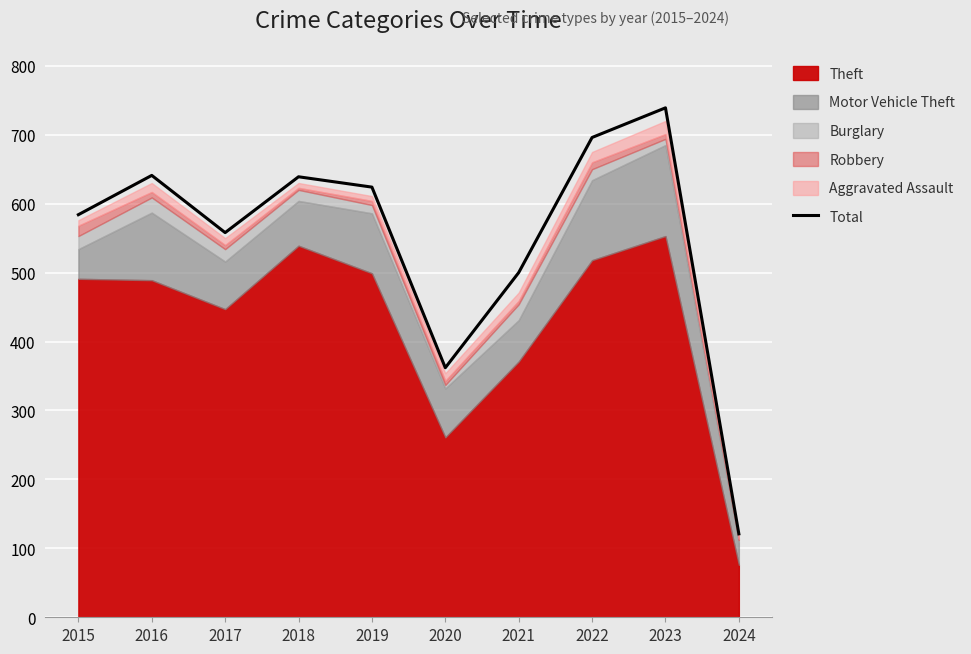

At which category does the chart reach its peak across all series?

2023